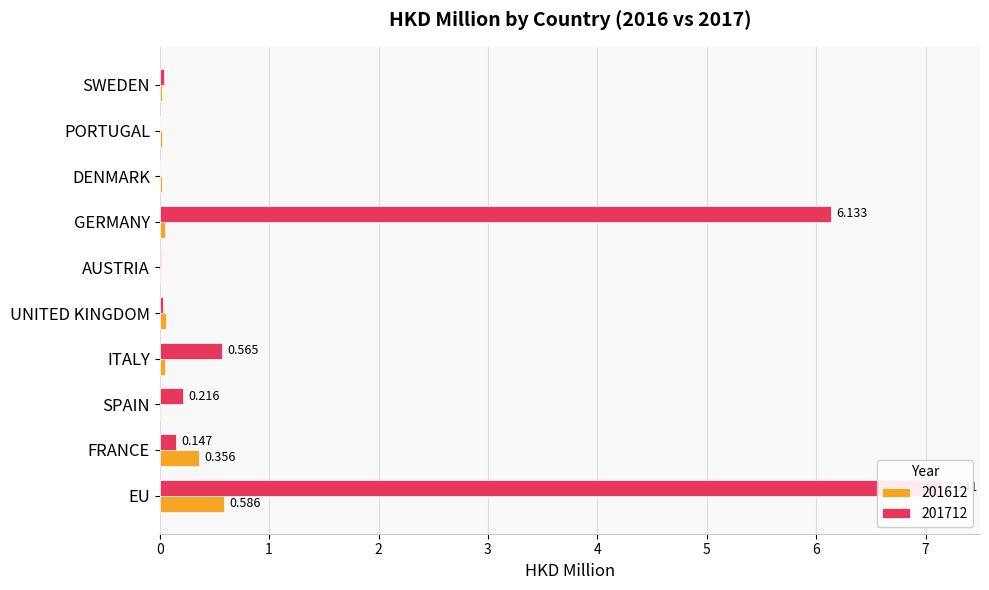

Which series has the largest total across all categories?

201712